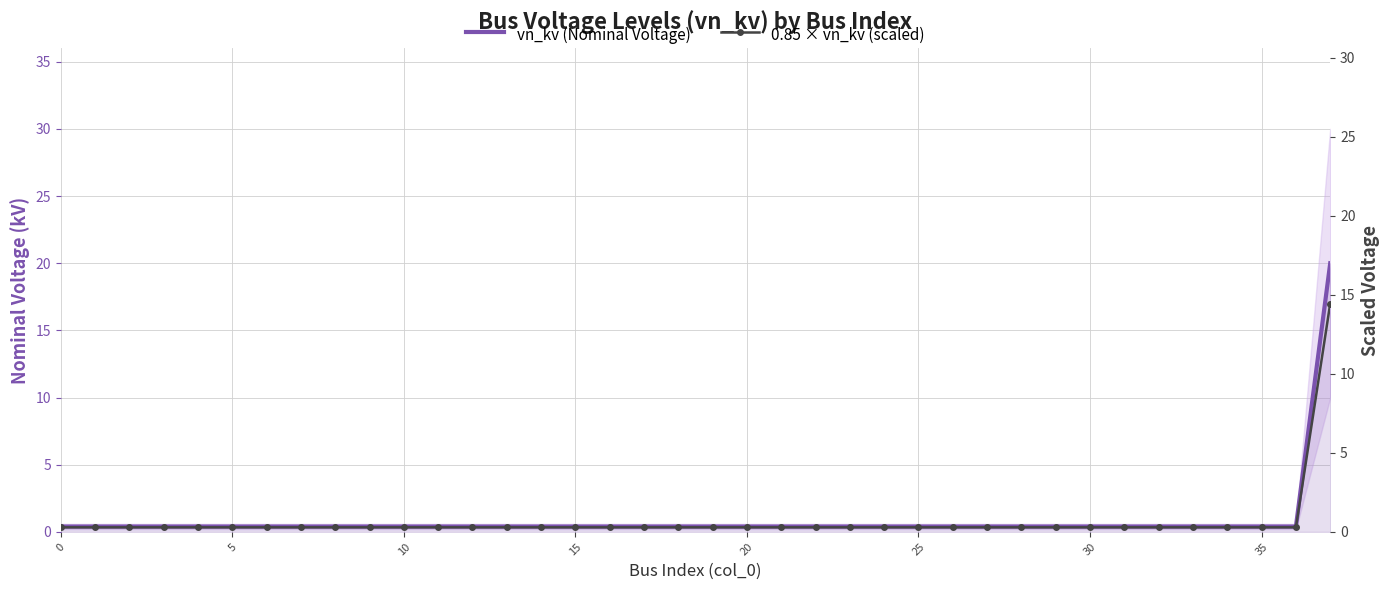

How many lines are shown in the chart?

2